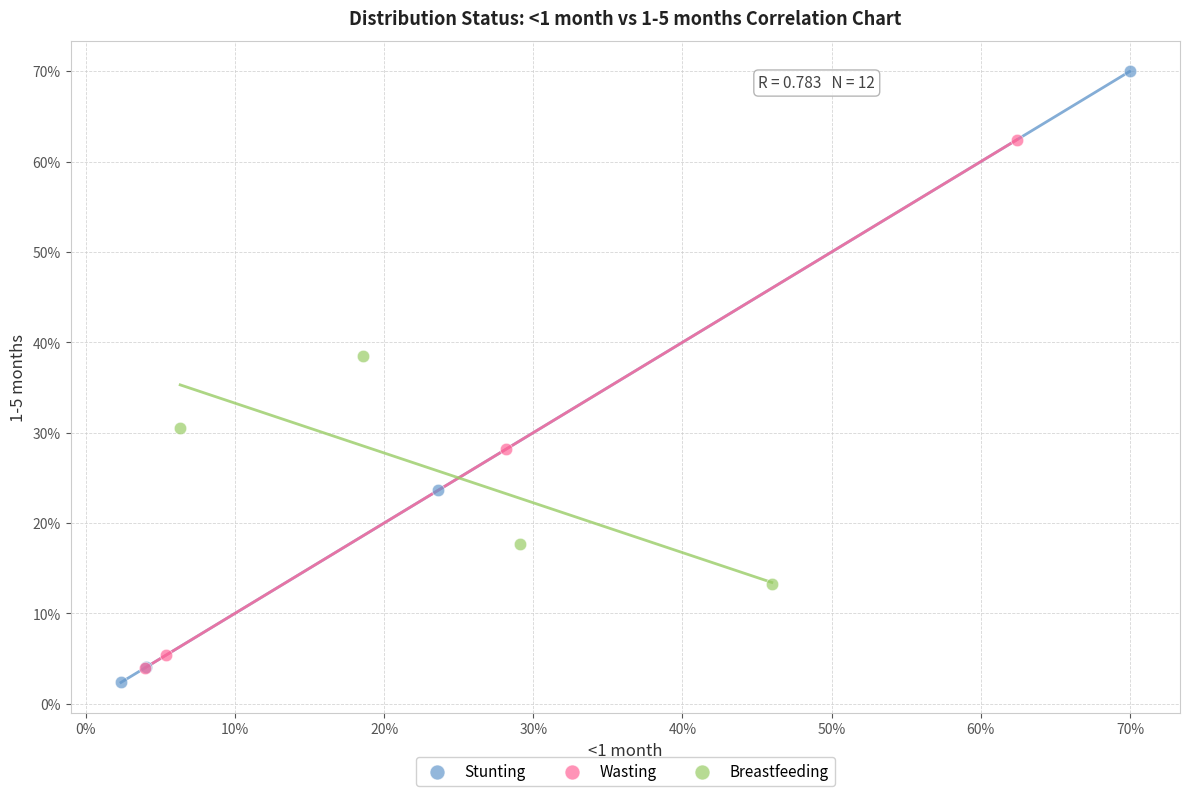

Which series has the largest Y range (max minus min)?

Stunting